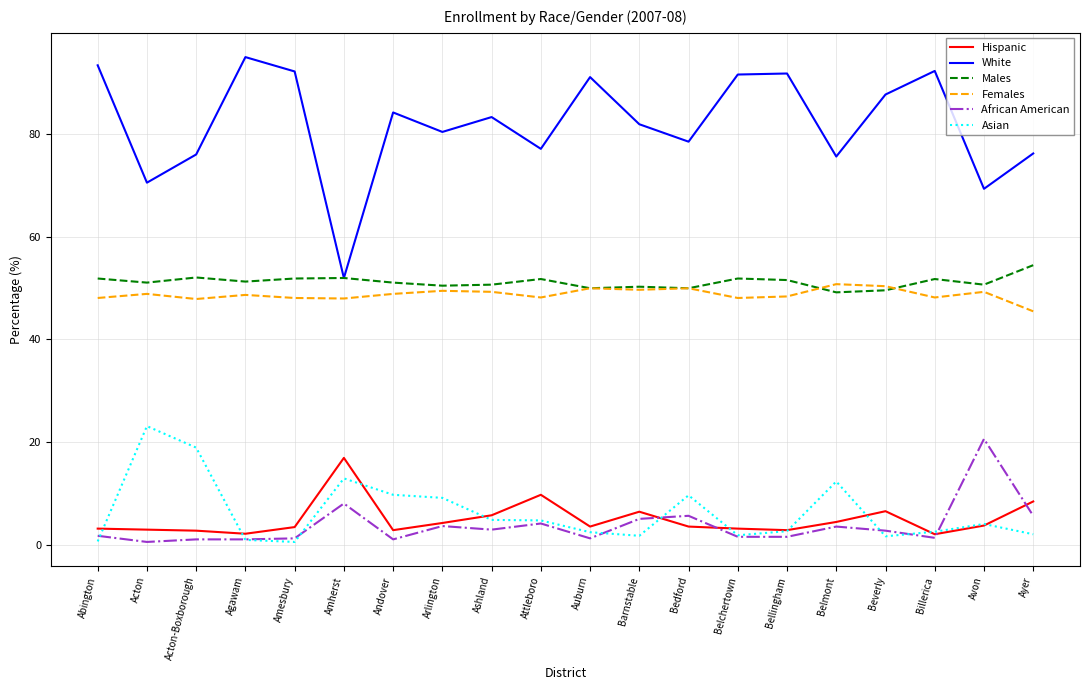

Is the value of Females at Attleboro greater than the value of Asian at Ayer?

Yes